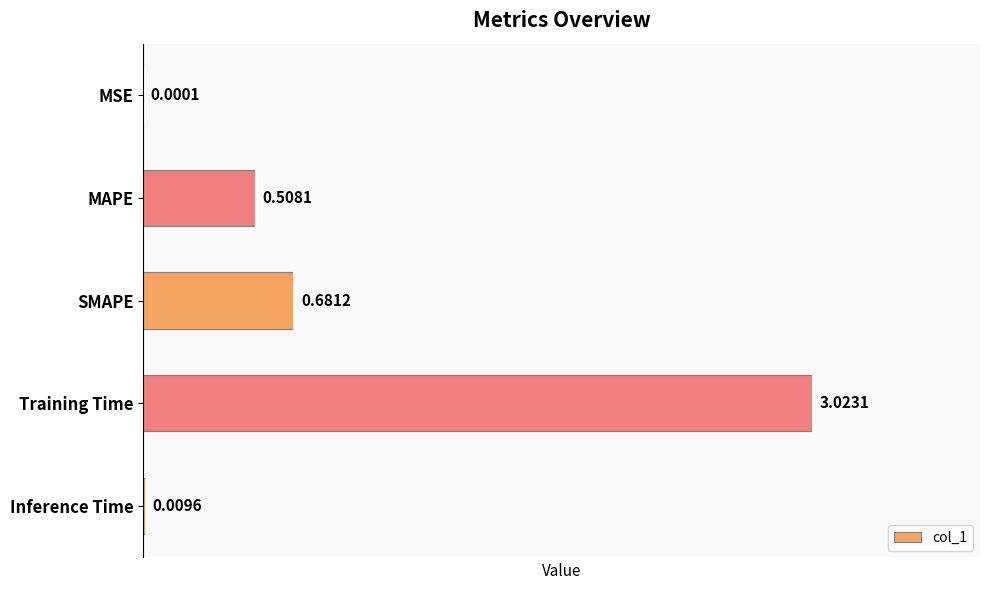

Are the bars horizontal?

Yes